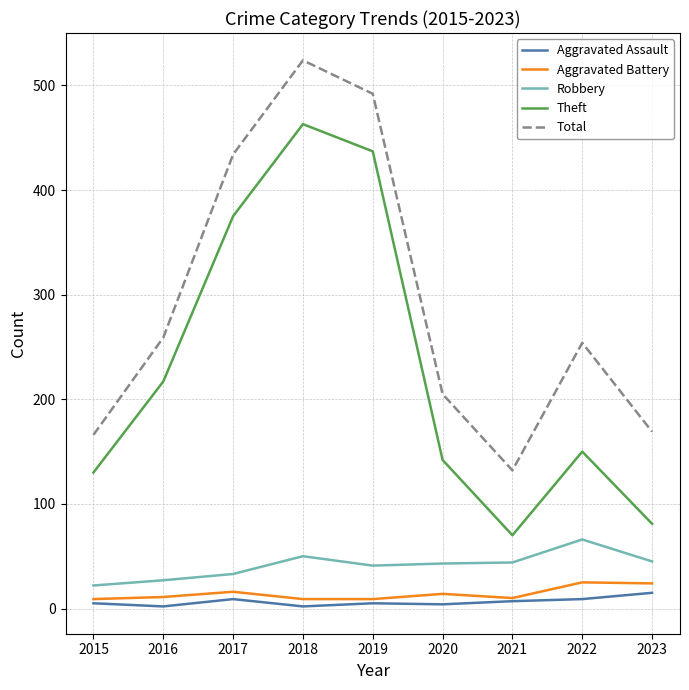

At 2020, list the series in order from smallest to largest.

Aggravated Assault, Aggravated Battery, Robbery, Theft, Total